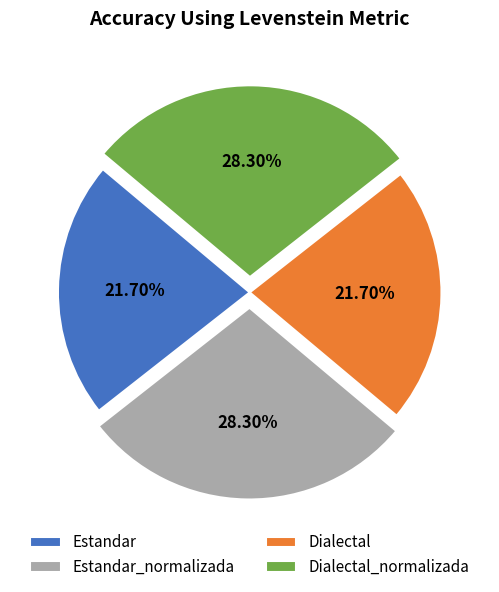

What is the ratio of the value at Dialectal to the value at Dialectal_normalizada?

0.8